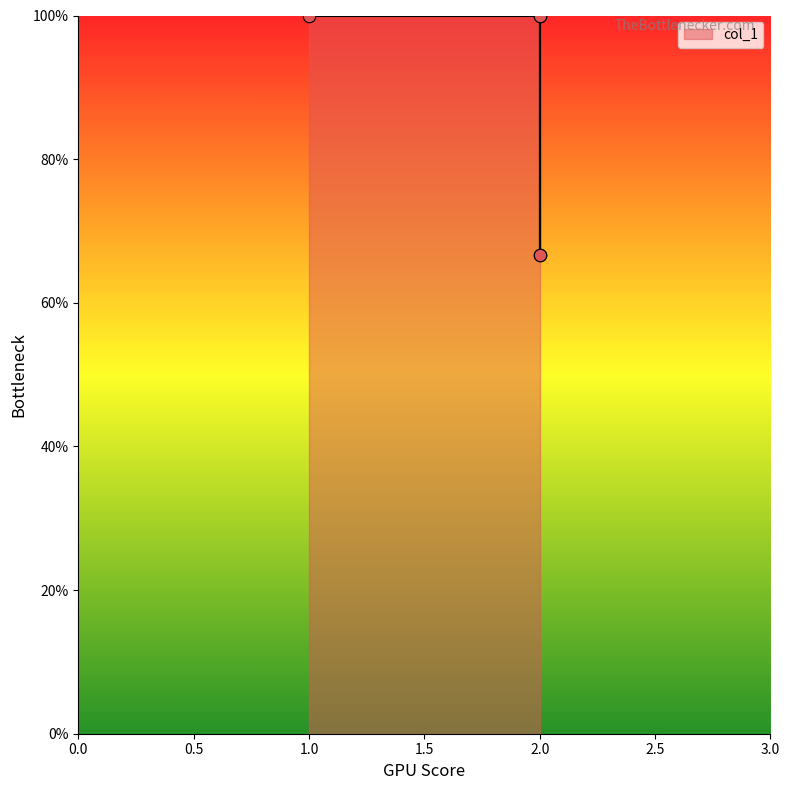

Approximately how many times larger is the value at 1 compared to 2?

1.5